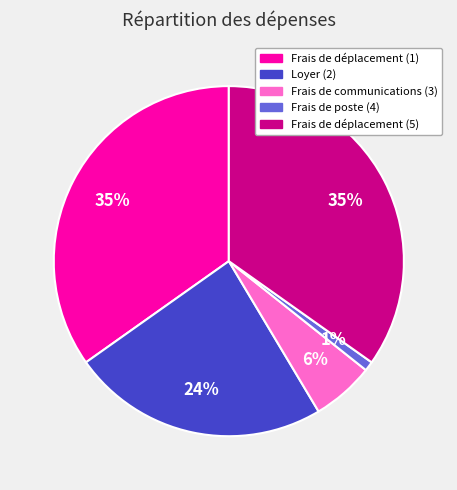

Is Frais de déplacement (5) the majority of the pie?

No